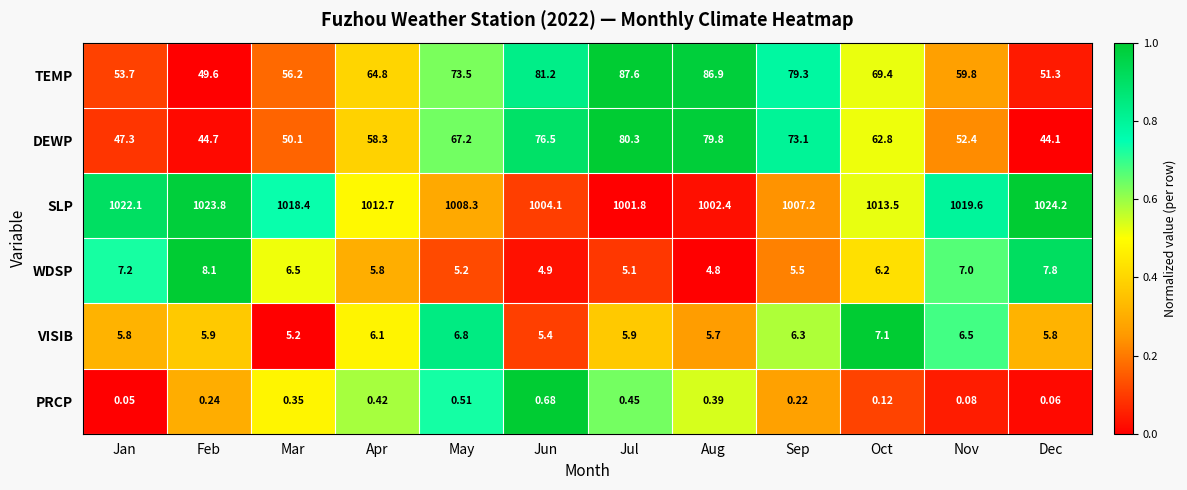

How many series are shown in this chart?

6